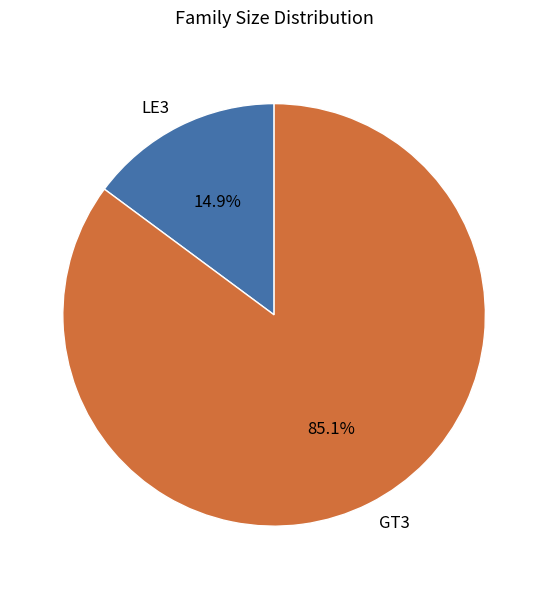

Rank the categories by value from highest to lowest.

GT3, LE3